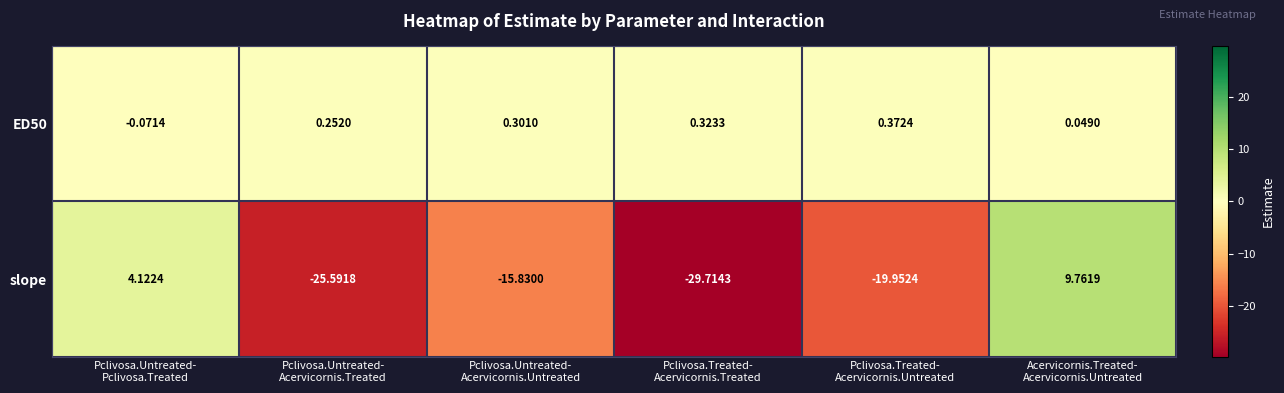

Which series has the largest range (max minus min)?

slope